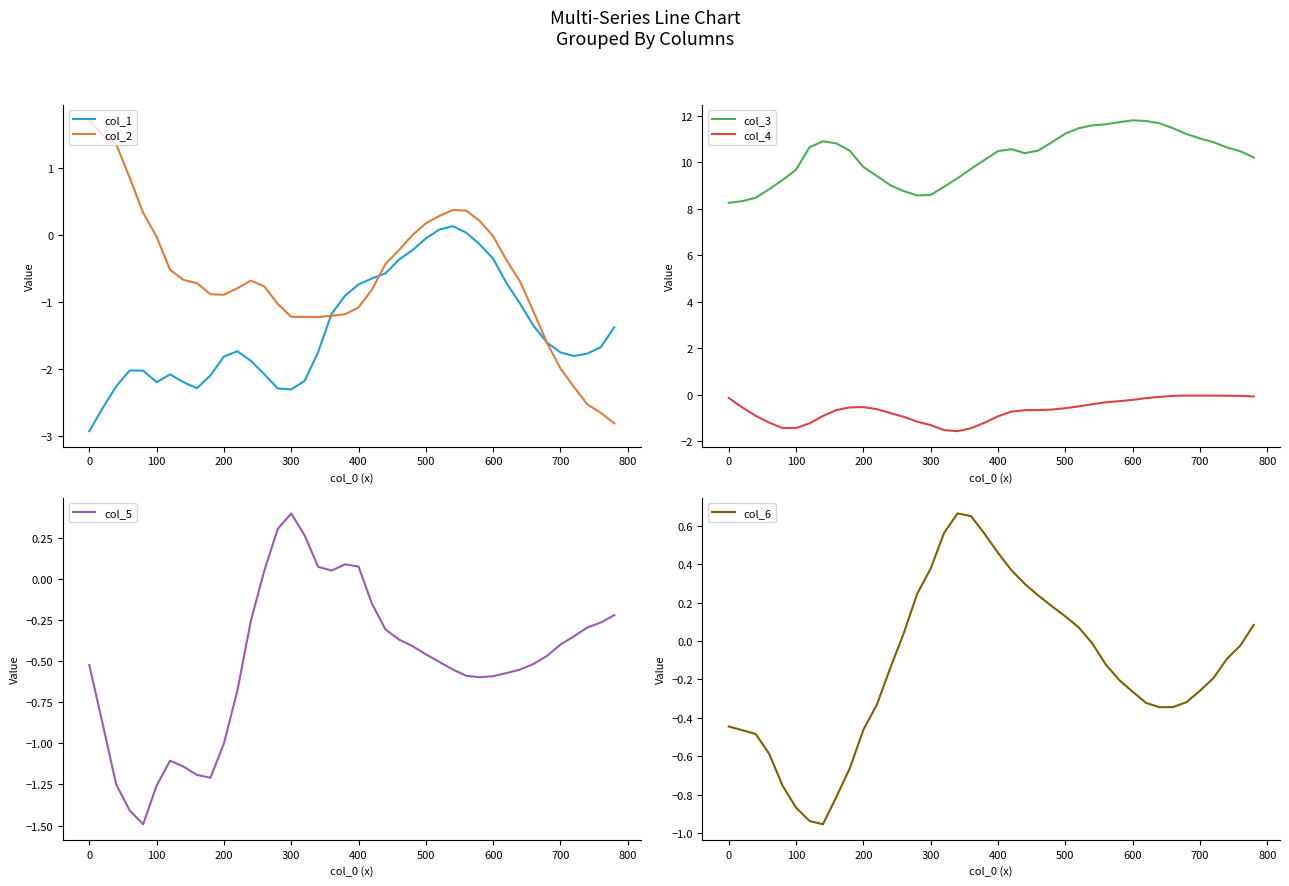

What is the maximum value shown in the chart?

11.8